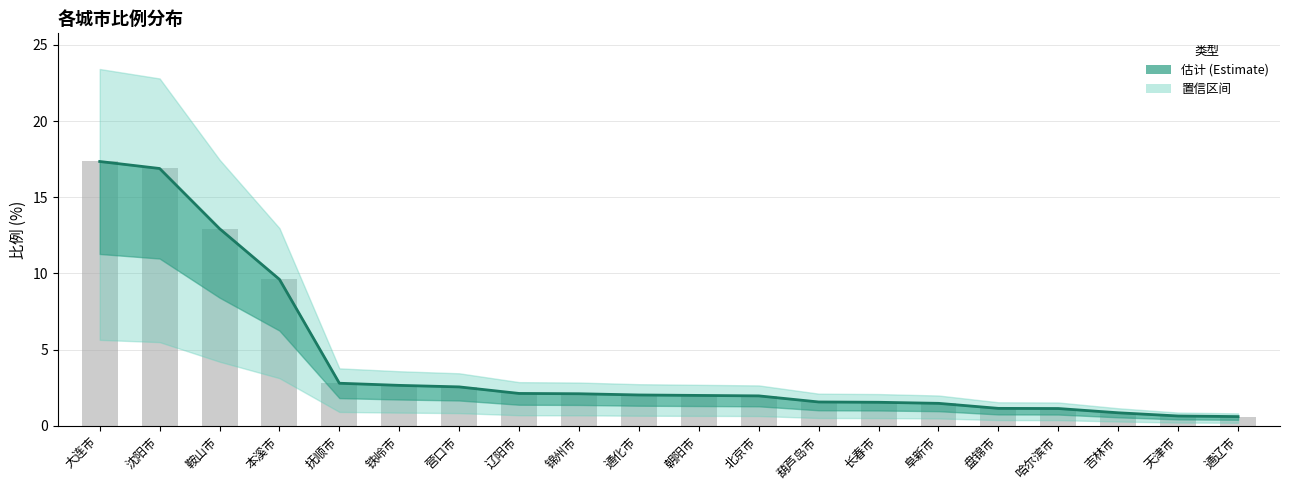

What is the sum of the values at 长春市 and 通化市?

3.6